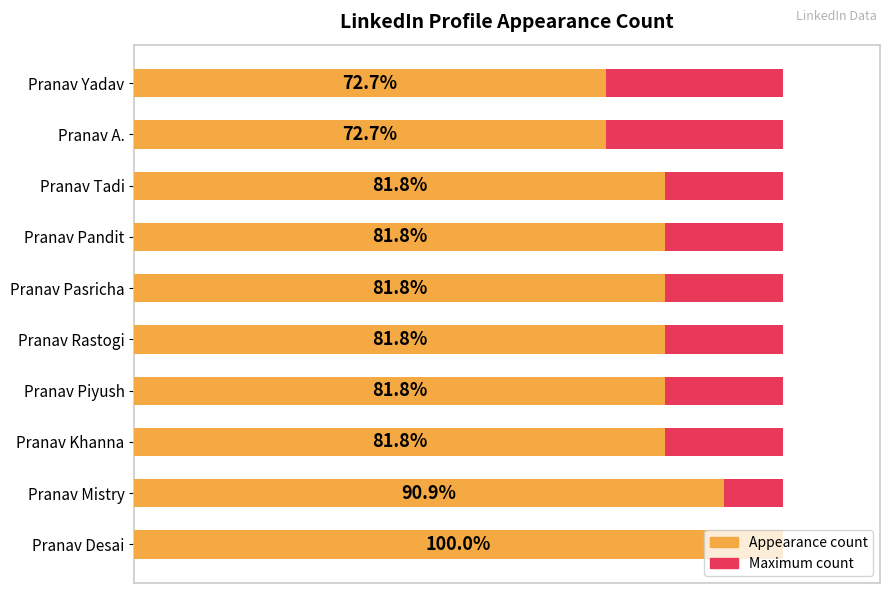

List the series in order of their peak value, highest first.

Appearance count, Maximum count